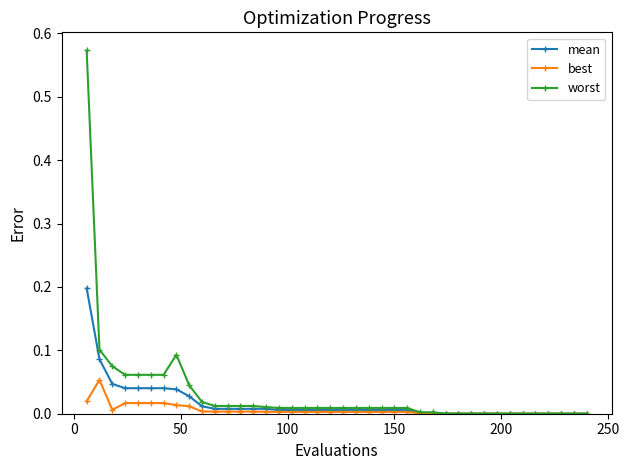

List the series in order of their peak value, lowest first.

best, mean, worst